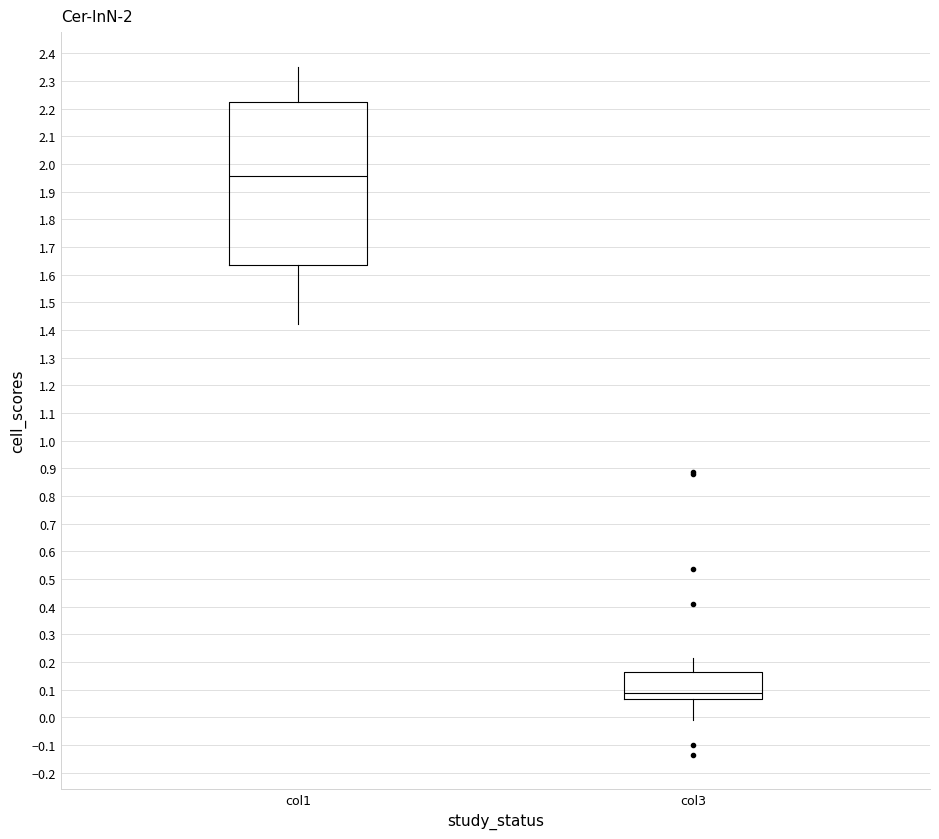

Reading left to right, read every box against the y-axis: the position of its median line, the range the box covers, and the ends of its whiskers. The values are not printed on the chart, so give them approximately, as read against the axis.

col1: median 1.96, box 1.64 to 2.22, whiskers 1.42 to 2.35
col3: median 0.09, box 0.07 to 0.16, whiskers -0.01 to 0.21